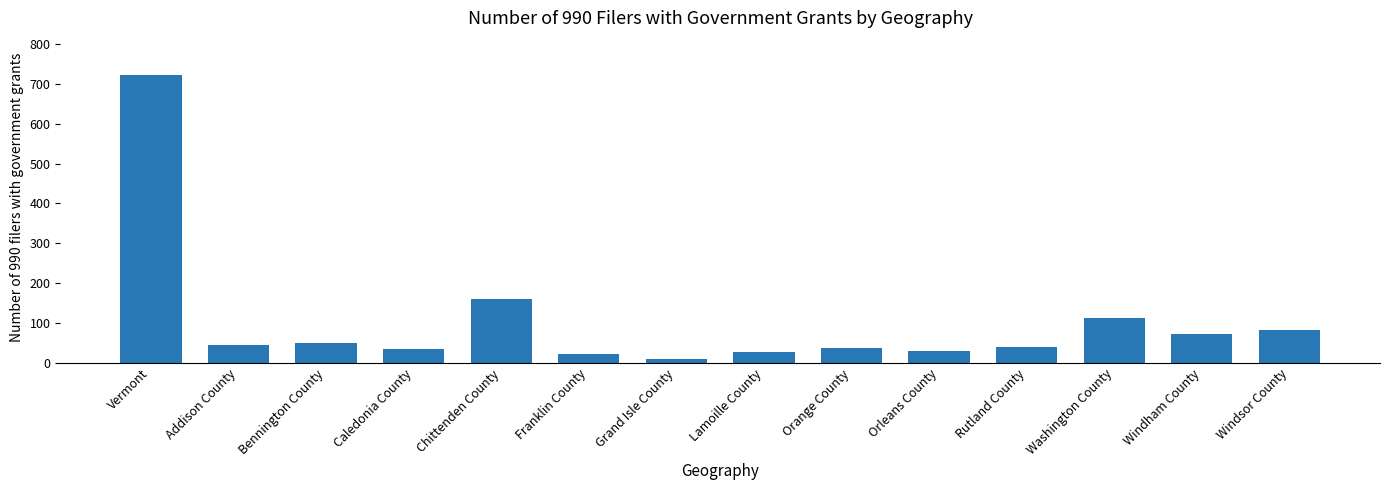

What value does the data have at Orleans County?

29